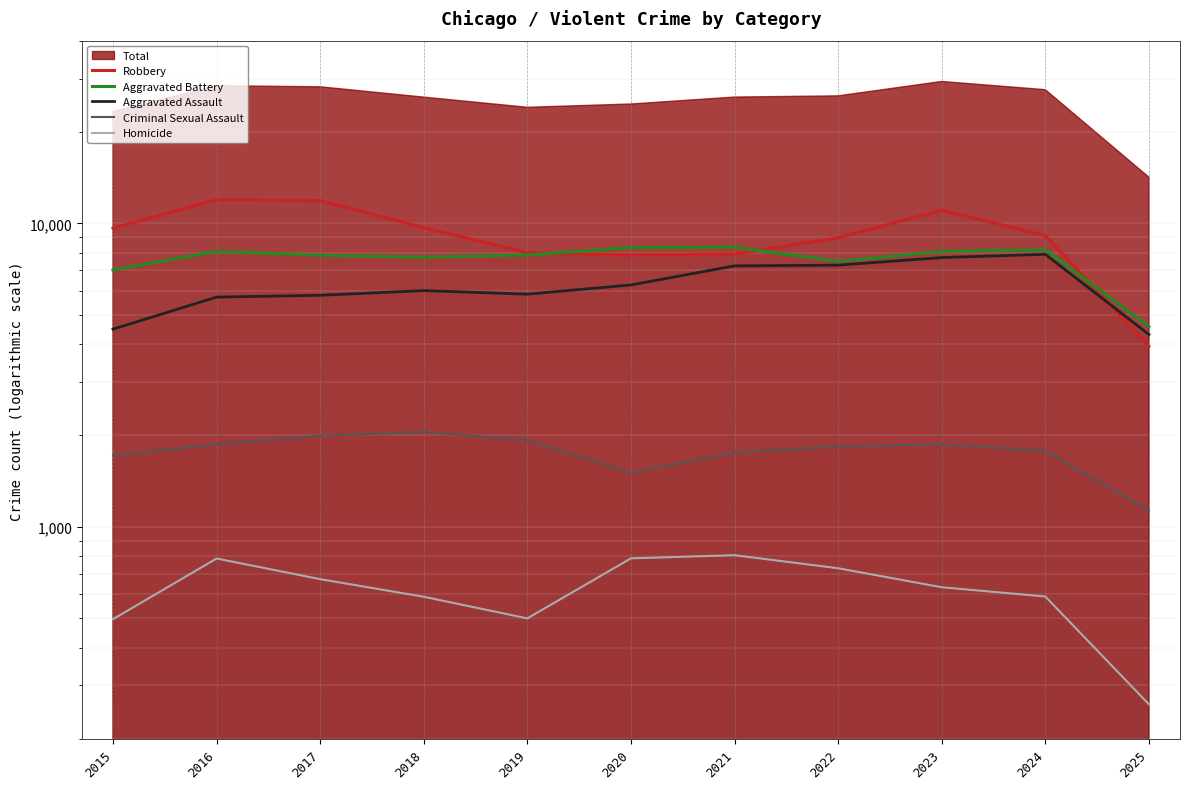

True or false: Aggravated Assault and Criminal Sexual Assault intersect in this chart.

False